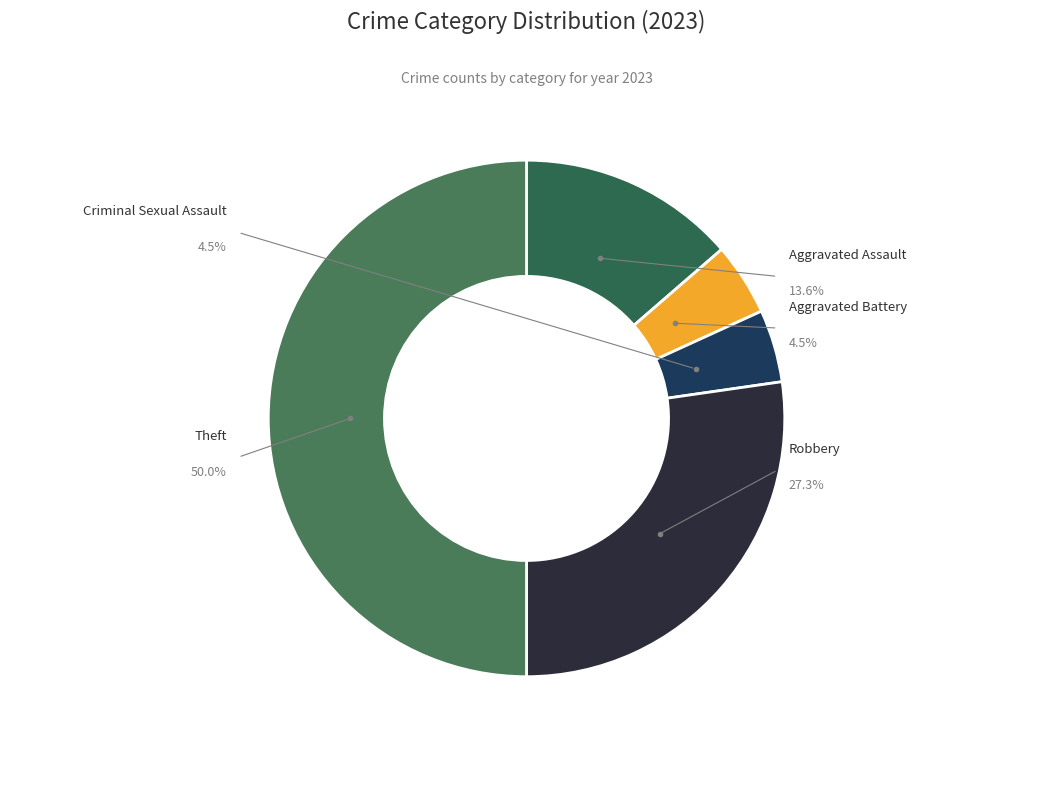

What percentage is NOT represented by Aggravated Battery?

95.5%